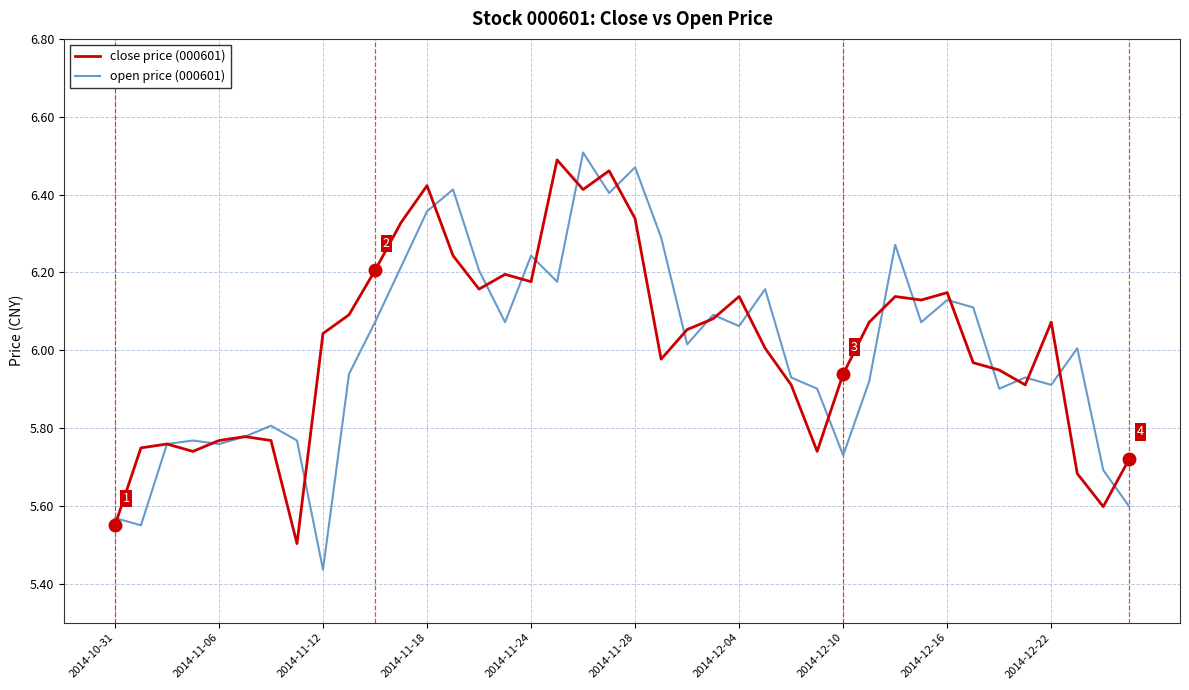

How many distinct data groups are displayed?

2